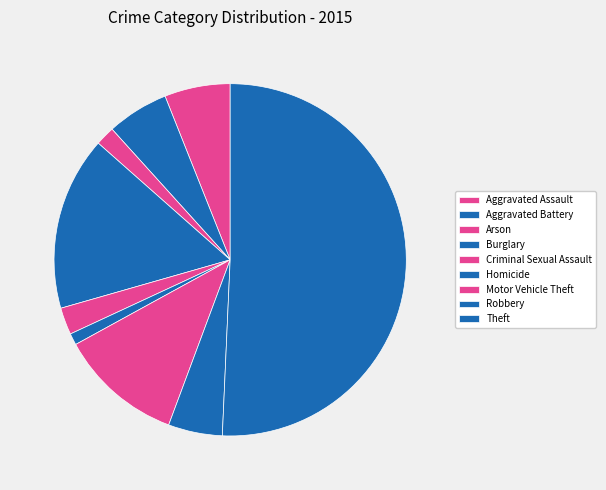

Count the number of slices in the pie.

9